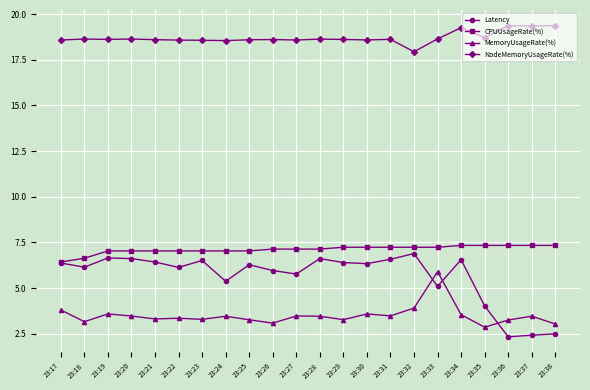

Is the value of NodeMemoryUsageRate(%) at 23:21 greater than the value of CPUUsageRate(%) at 23:36?

Yes